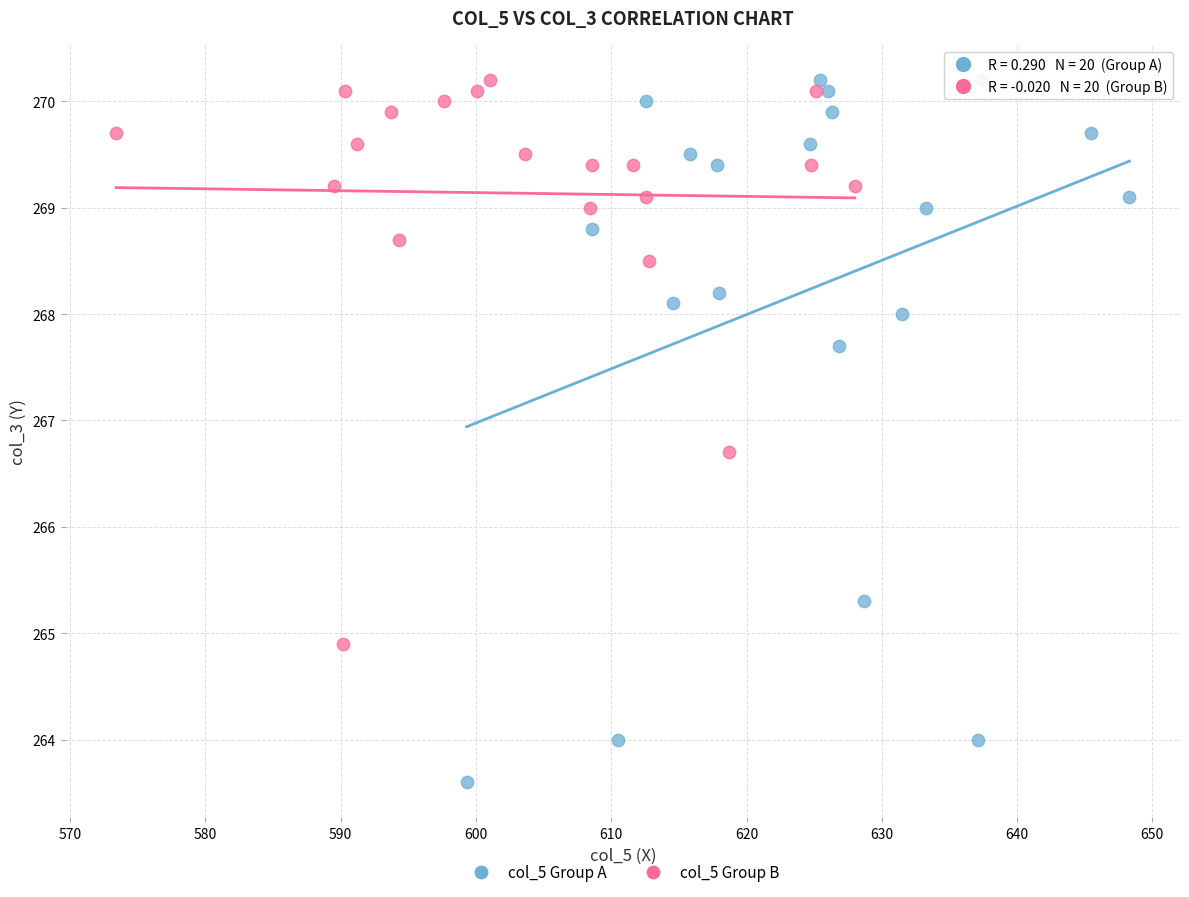

Which series contains the lowest Y value?

col_5 Group A